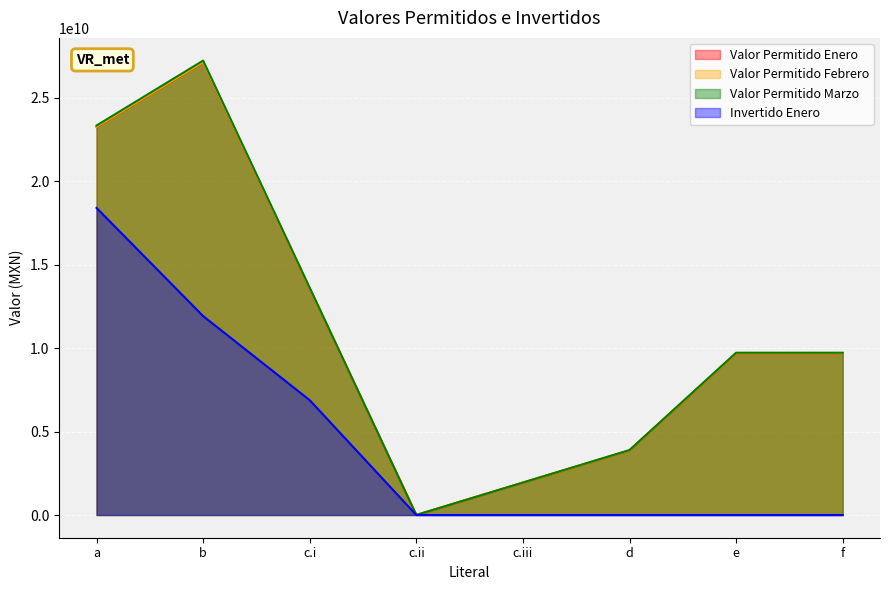

Is it true that Invertido Enero equals 11920813868.7 at b?

True